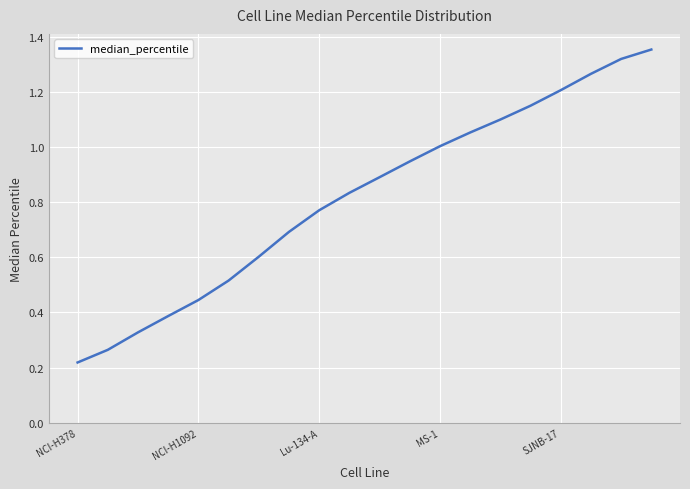

Where is the data nearest to the value 0?

NCI-H378